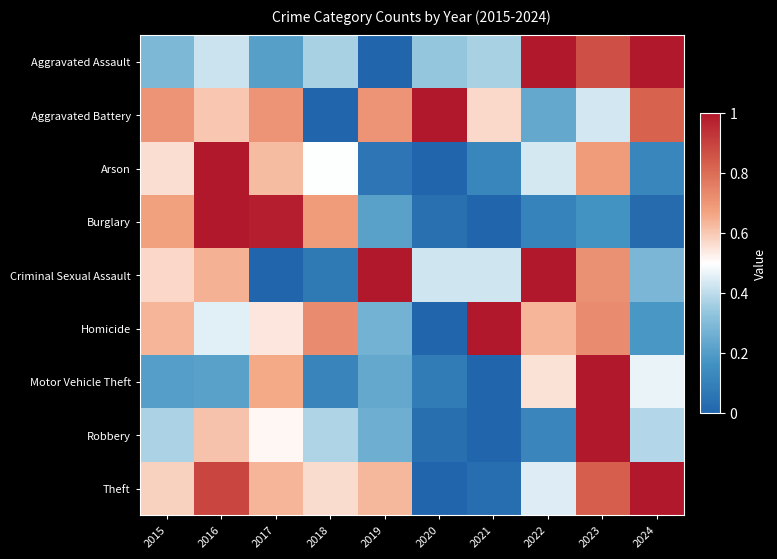

At 2024, list the series in order from smallest to largest.

Burglary, Arson, Homicide, Criminal Sexual Assault, Robbery, Motor Vehicle Theft, Aggravated Battery, Aggravated Assault, Theft